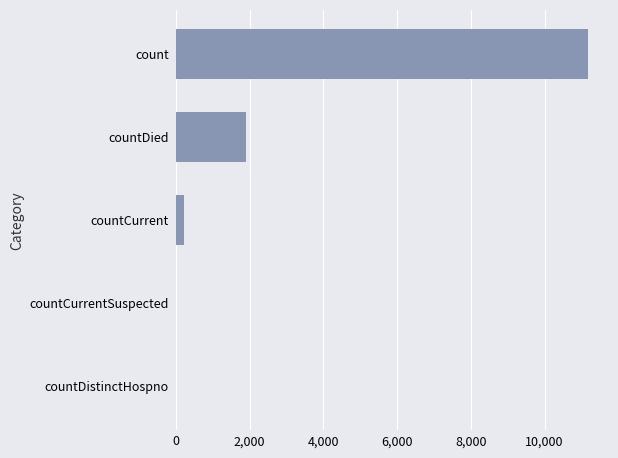

The chart shows a value of 1907 at countDied. True or false?

True